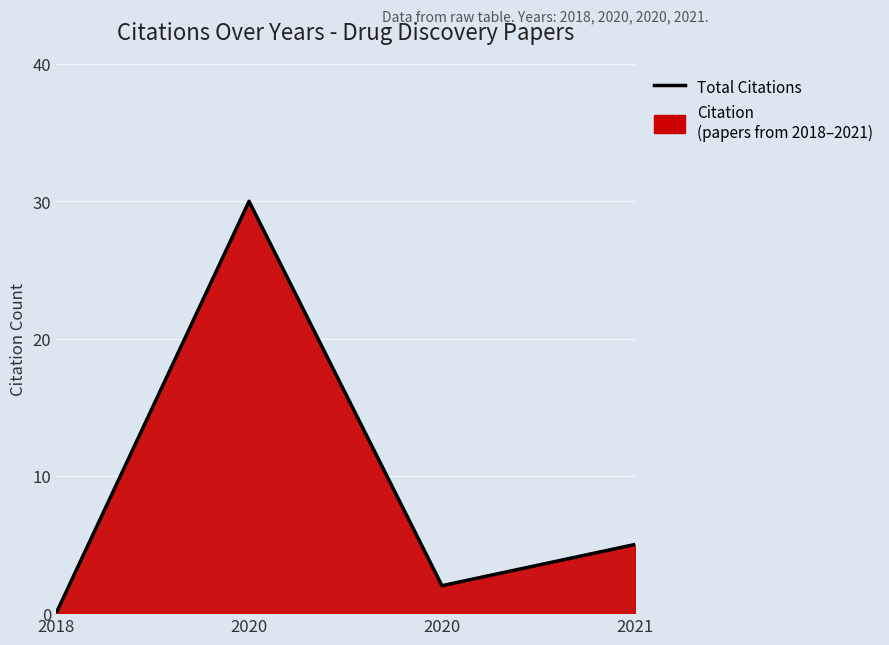

Reading left to right, what are all the values shown in this chart?

2018=0	2020=30	2020=2	2021=5